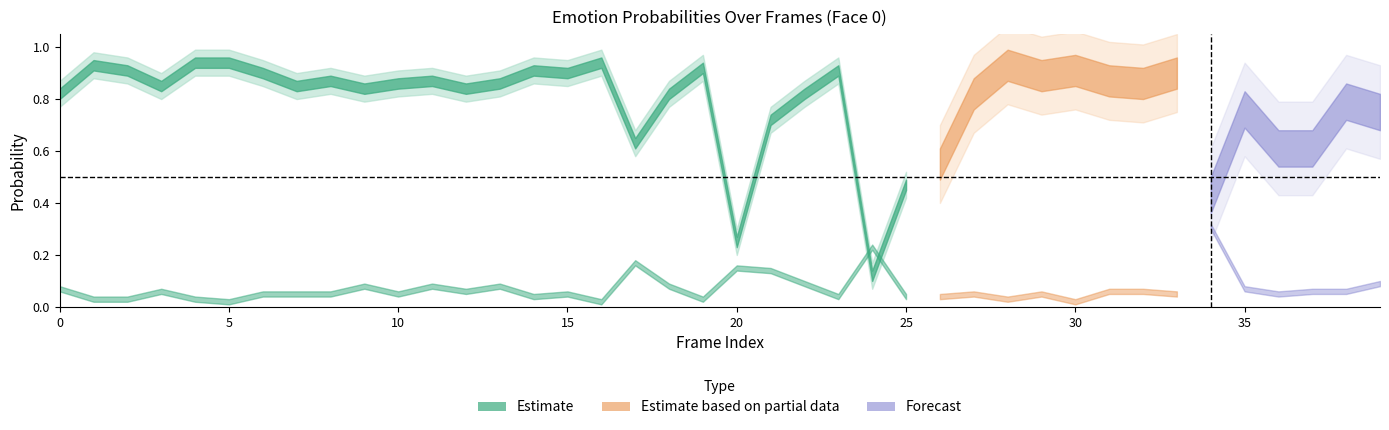

How many interior local valleys does the happy0 series have?

5